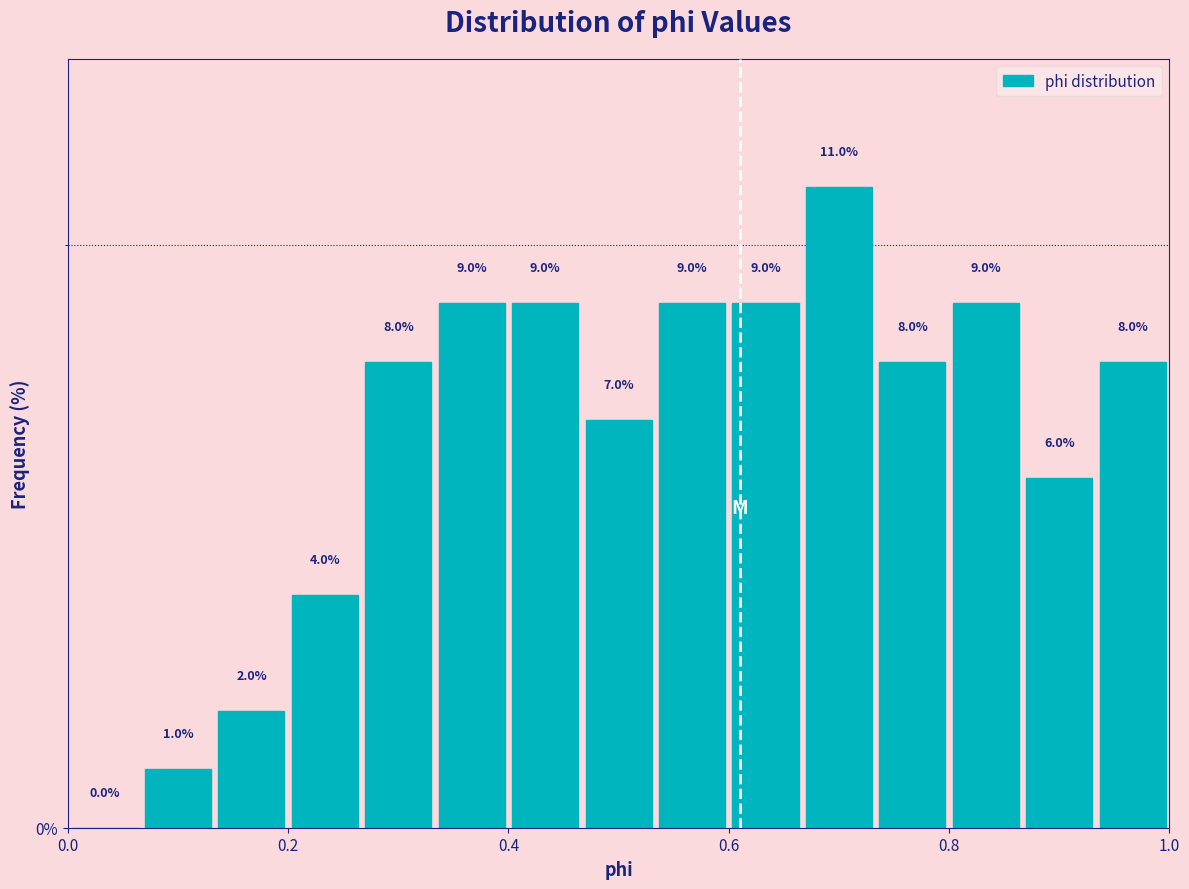

Read against the x-axis, roughly where is the centre of the tallest bar?

0.70